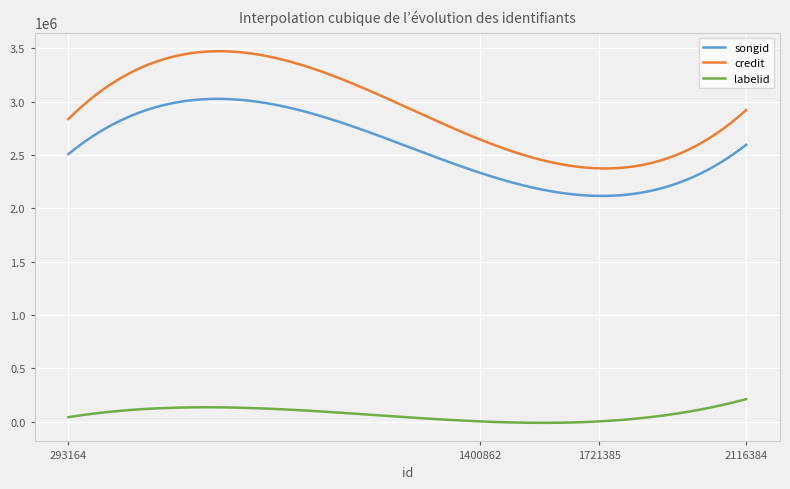

Which series has the widest spread of values?

credit